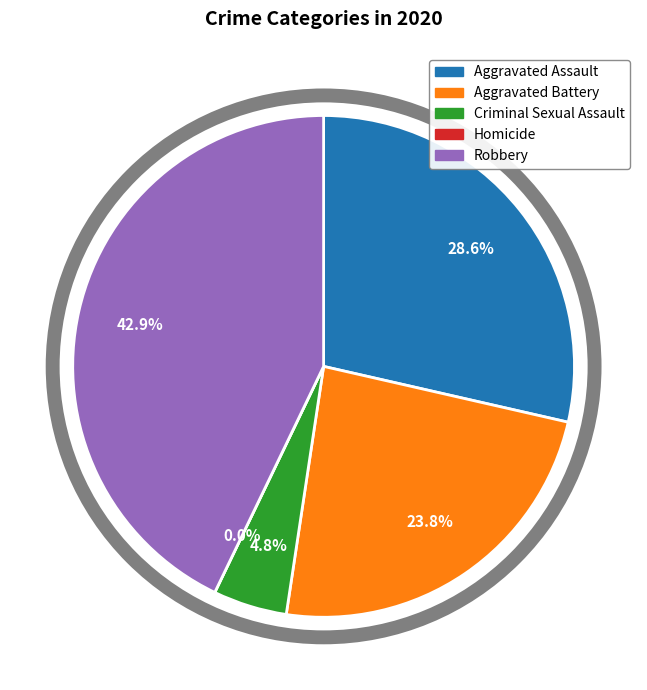

To the nearest percent, what is the combined percentage of Aggravated Battery and Aggravated Assault?

52%